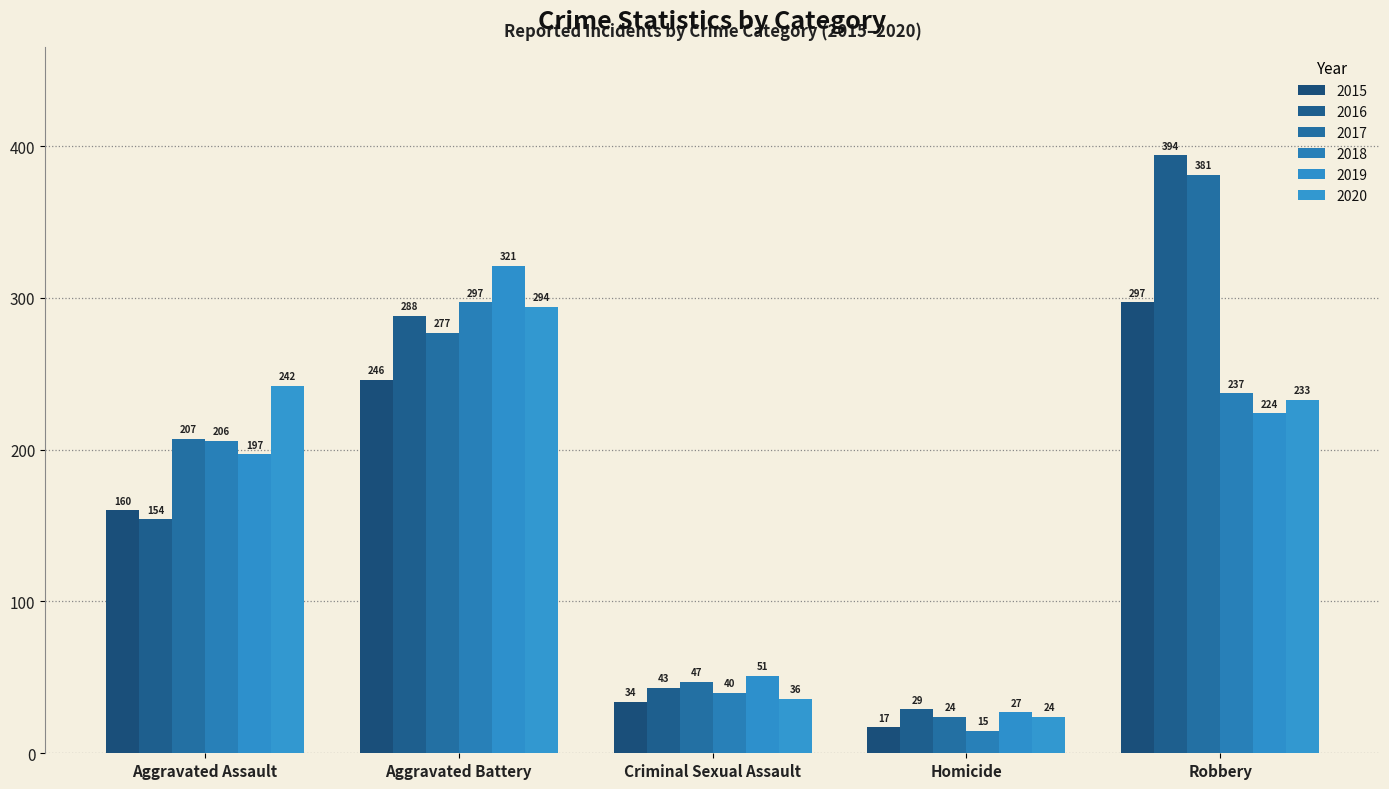

Reading left to right, list all the values displayed in this chart.

2015: Aggravated Assault=160	Aggravated Battery=246	Criminal Sexual Assault=34	Homicide=17	Robbery=297
2016: Aggravated Assault=154	Aggravated Battery=288	Criminal Sexual Assault=43	Homicide=29	Robbery=394
2017: Aggravated Assault=207	Aggravated Battery=277	Criminal Sexual Assault=47	Homicide=24	Robbery=381
2018: Aggravated Assault=206	Aggravated Battery=297	Criminal Sexual Assault=40	Homicide=15	Robbery=237
2019: Aggravated Assault=197	Aggravated Battery=321	Criminal Sexual Assault=51	Homicide=27	Robbery=224
2020: Aggravated Assault=242	Aggravated Battery=294	Criminal Sexual Assault=36	Homicide=24	Robbery=233